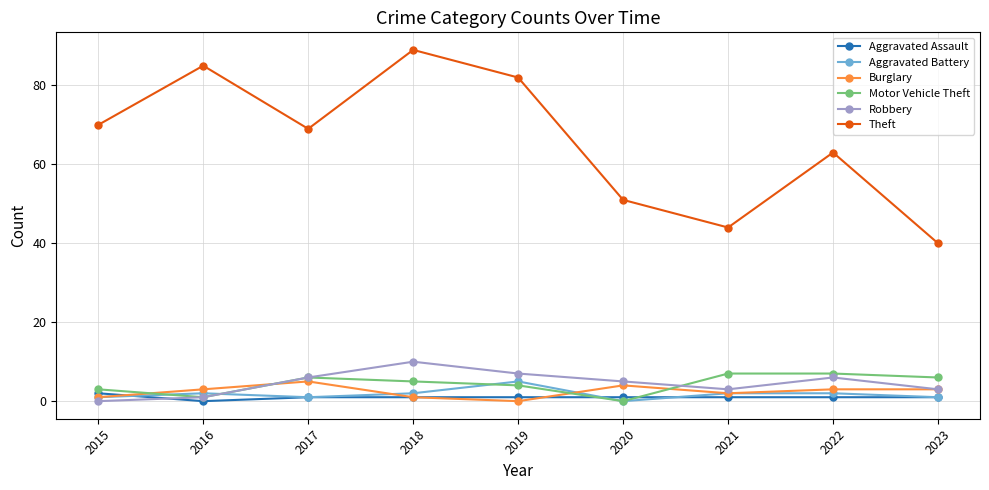

Is the value of Burglary at 2016 greater than the value of Aggravated Battery at 2016?

Yes